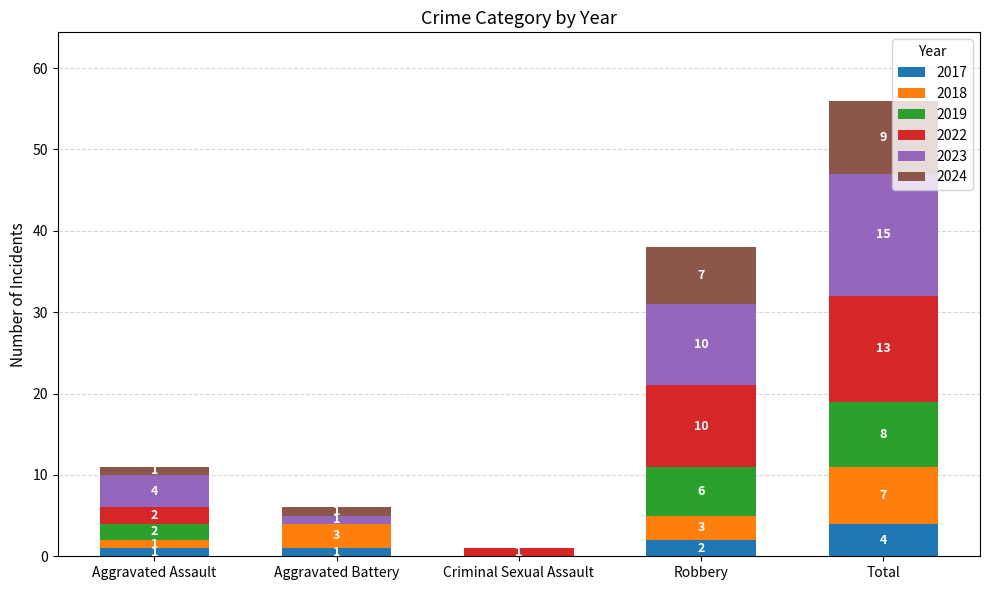

True or false: 2017 has a value of 1 at Aggravated Assault.

True